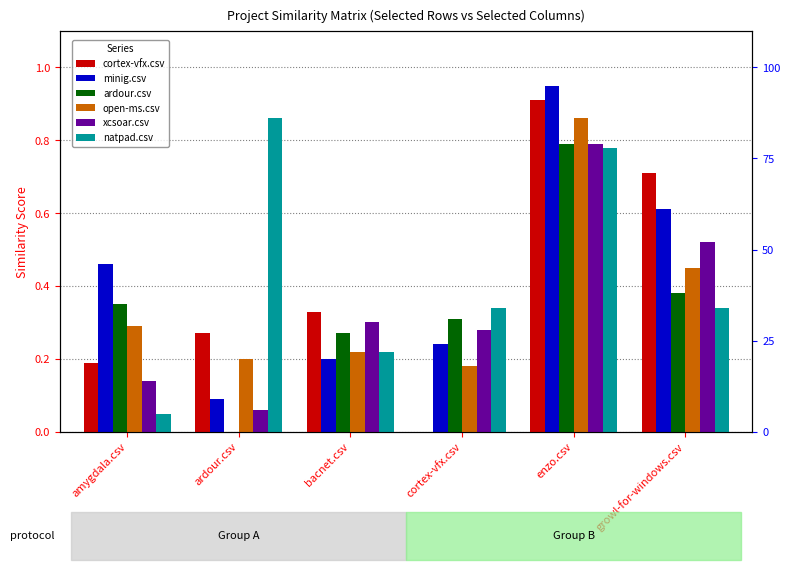

List the labels in order of cortex-vfx.csv value, smallest first.

cortex-vfx.csv, amygdala.csv, ardour.csv, bacnet.csv, growl-for-windows.csv, enzo.csv